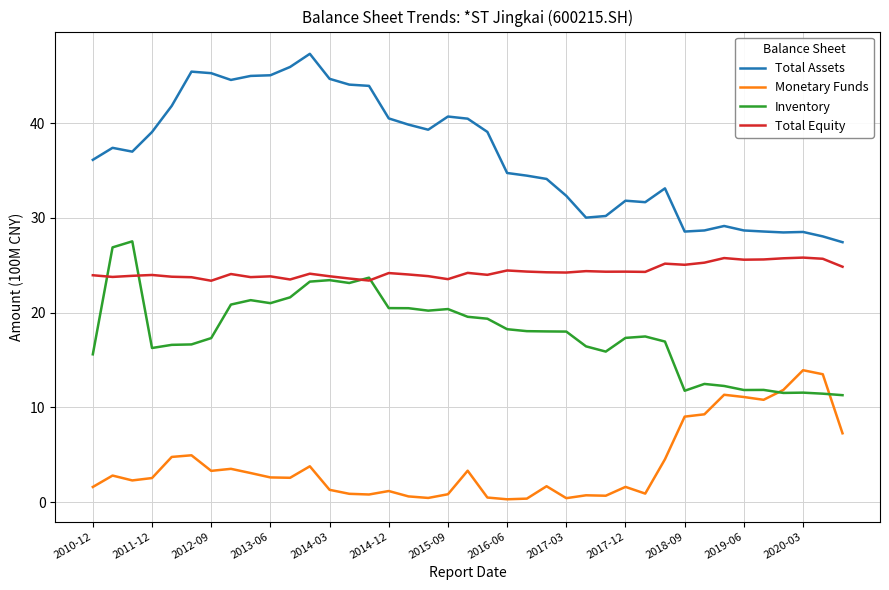

Is this an area chart (filled region under the line)?

No